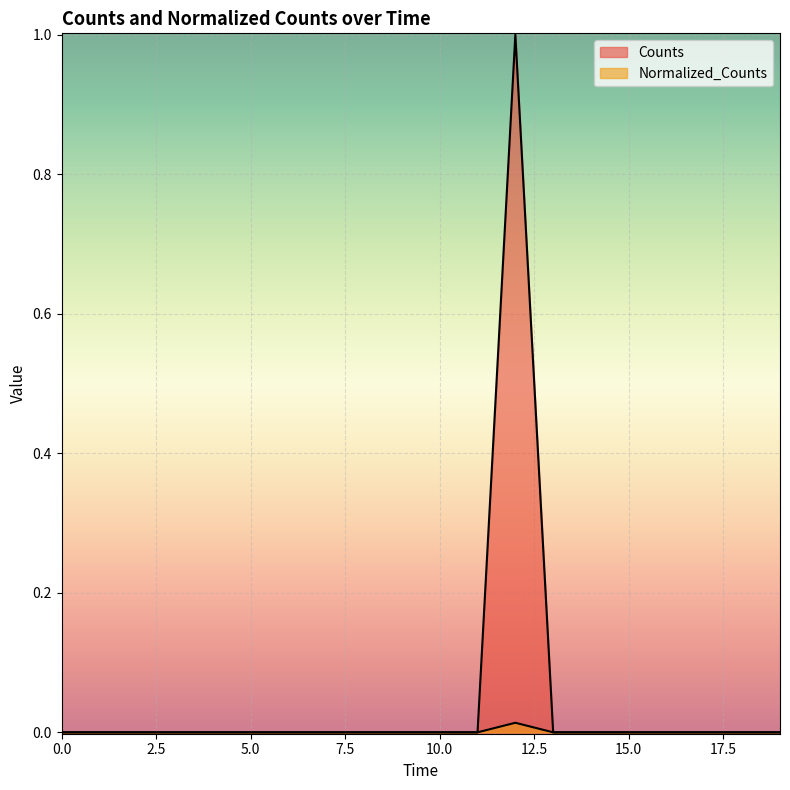

At how many categories does at least one series exceed 0?

1